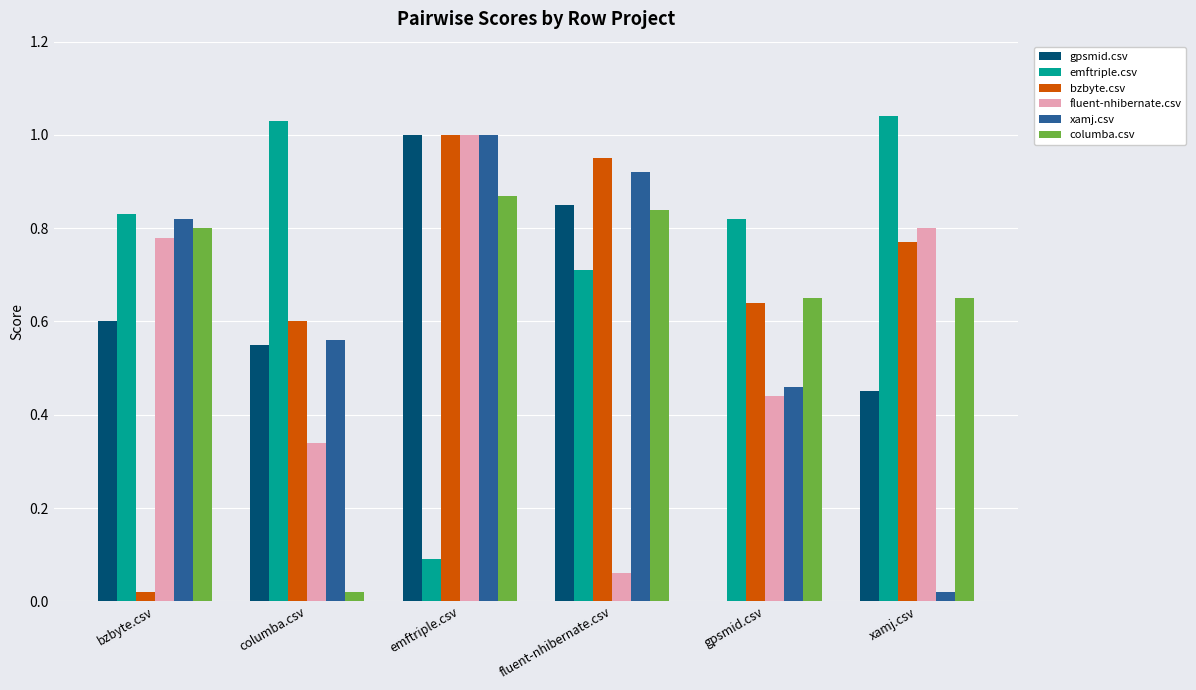

The gpsmid.csv series shows 0.8 at fluent-nhibernate.csv. True or false?

True